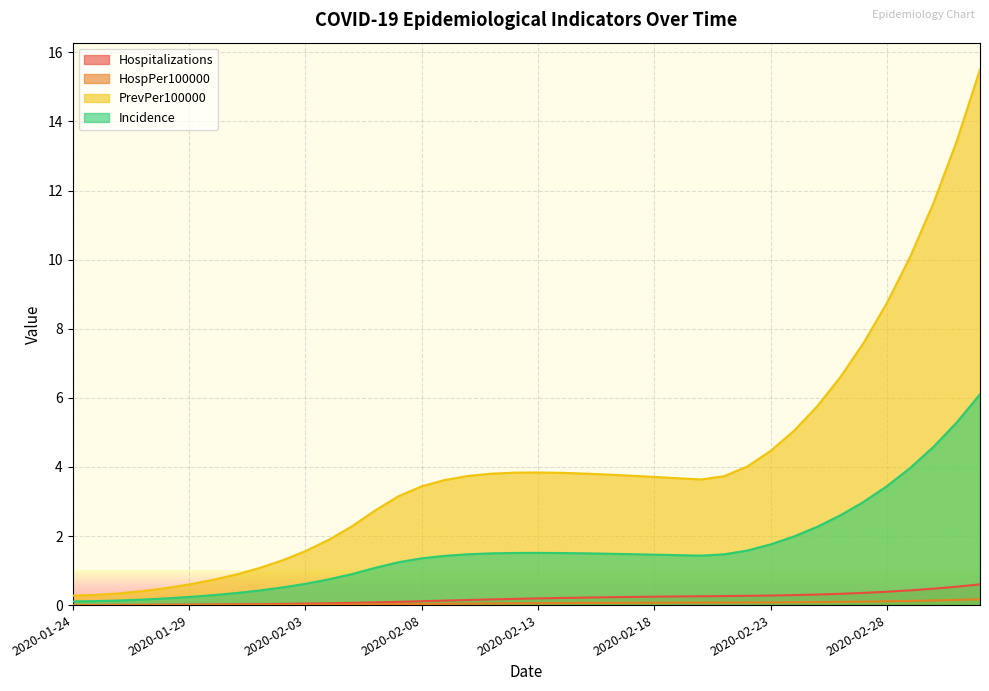

At which category is the sum across all series the highest?

2020-03-03